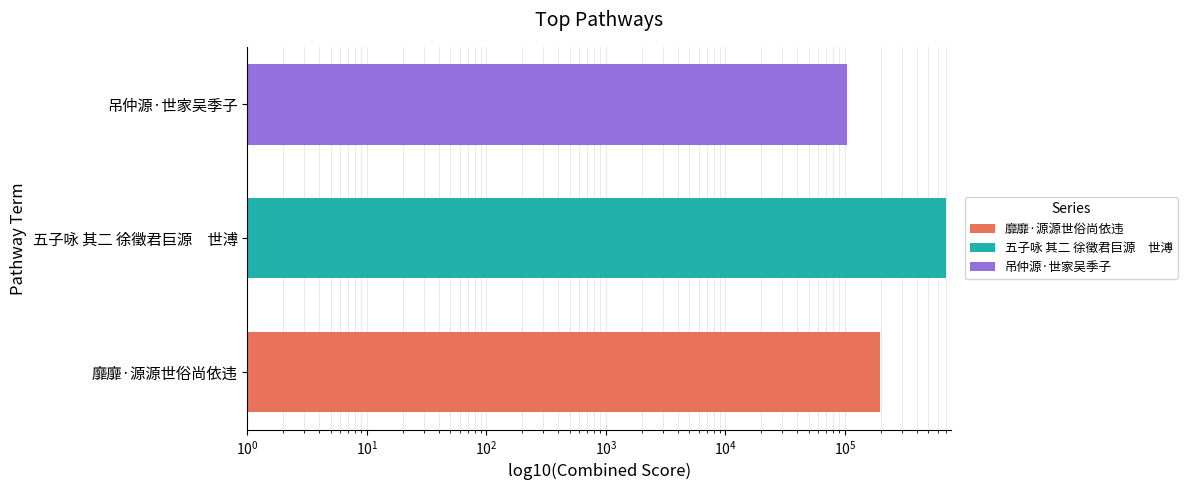

Reading left to right, transcribe all the data shown in this chart.

197385	709549	103714